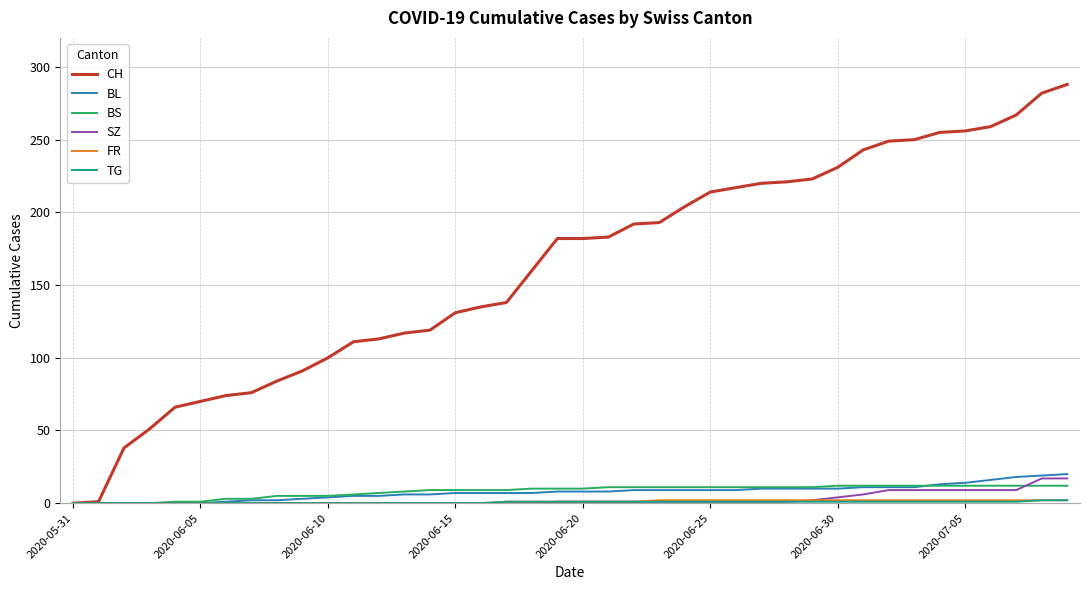

Which series has the widest spread of values?

CH